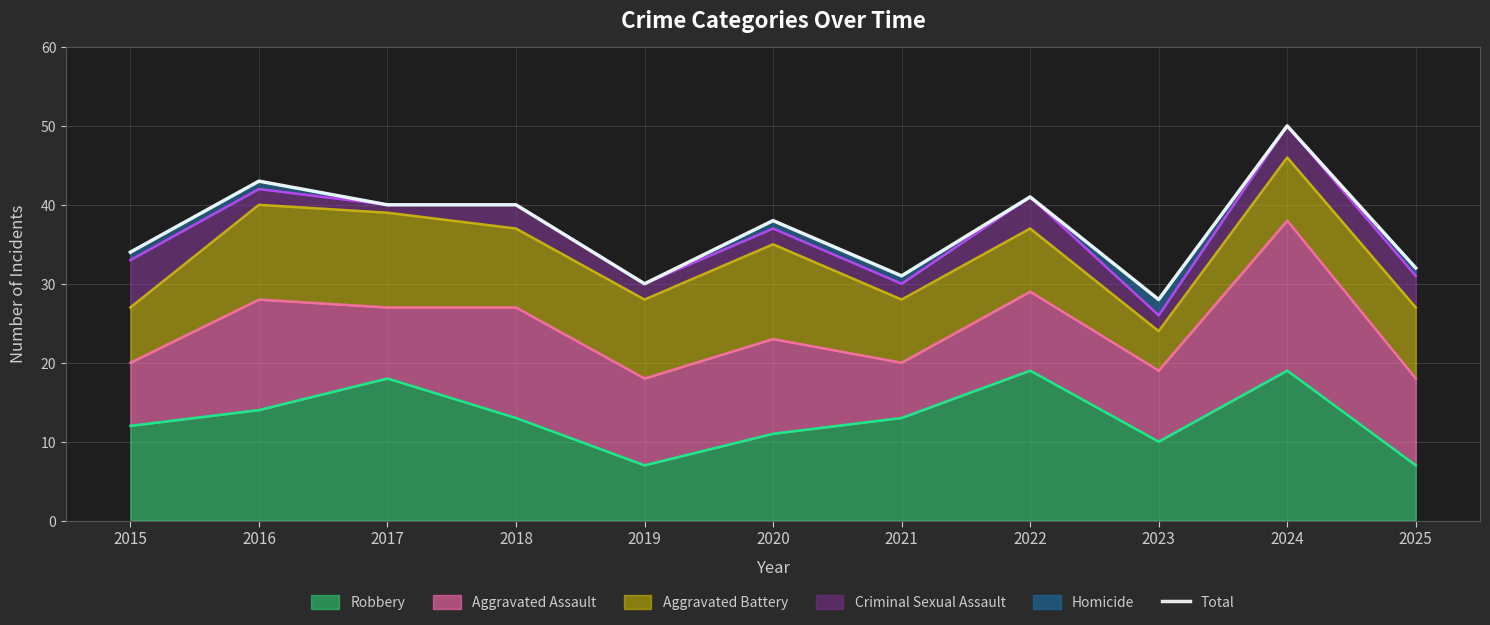

Count the number of values greater than 38.

5